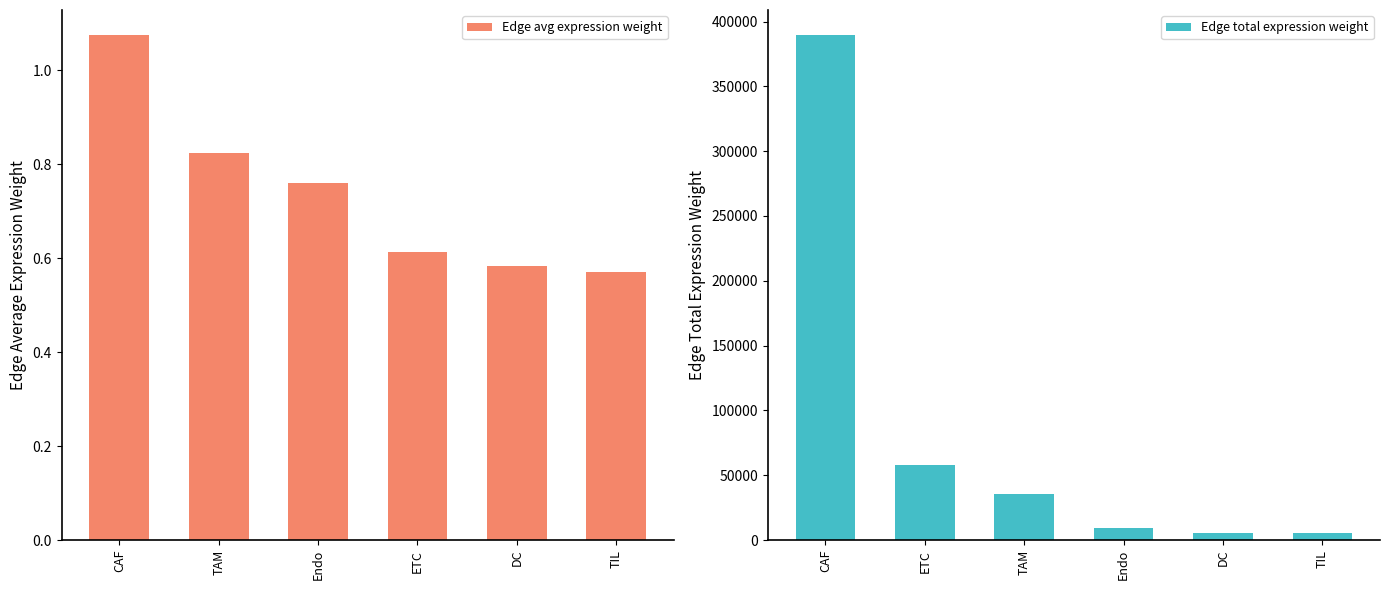

True or false: Edge avg expression weight has a value of 0.3 at TIL.

False